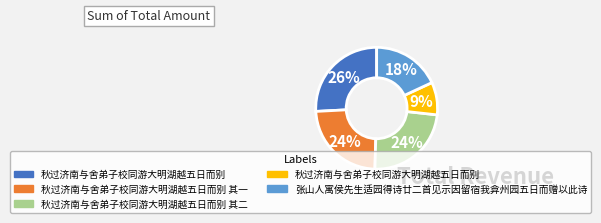

To the nearest percent, what is the average slice percentage?

20%